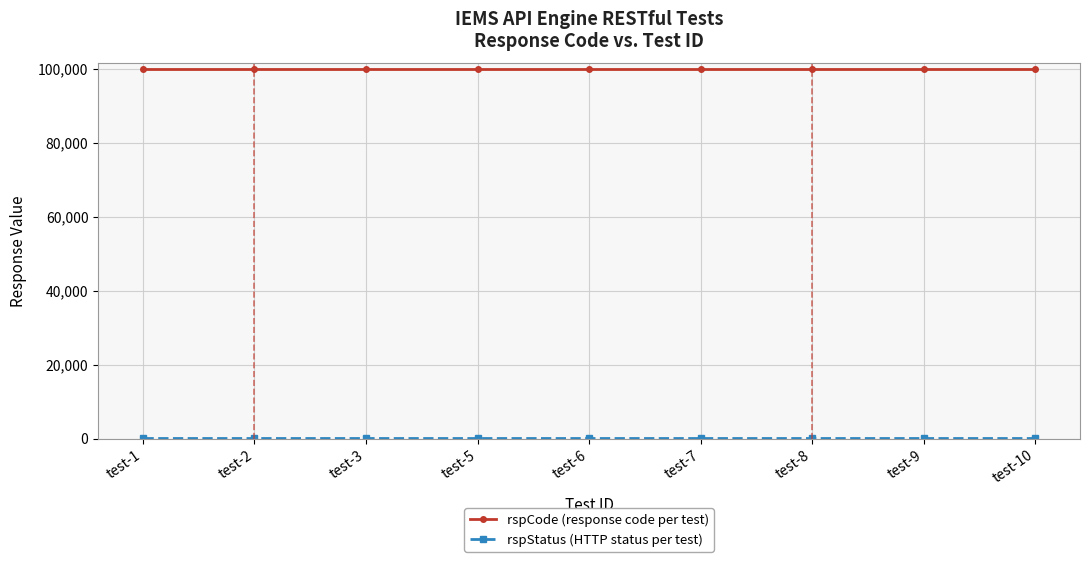

What is the greatest value displayed?

100000